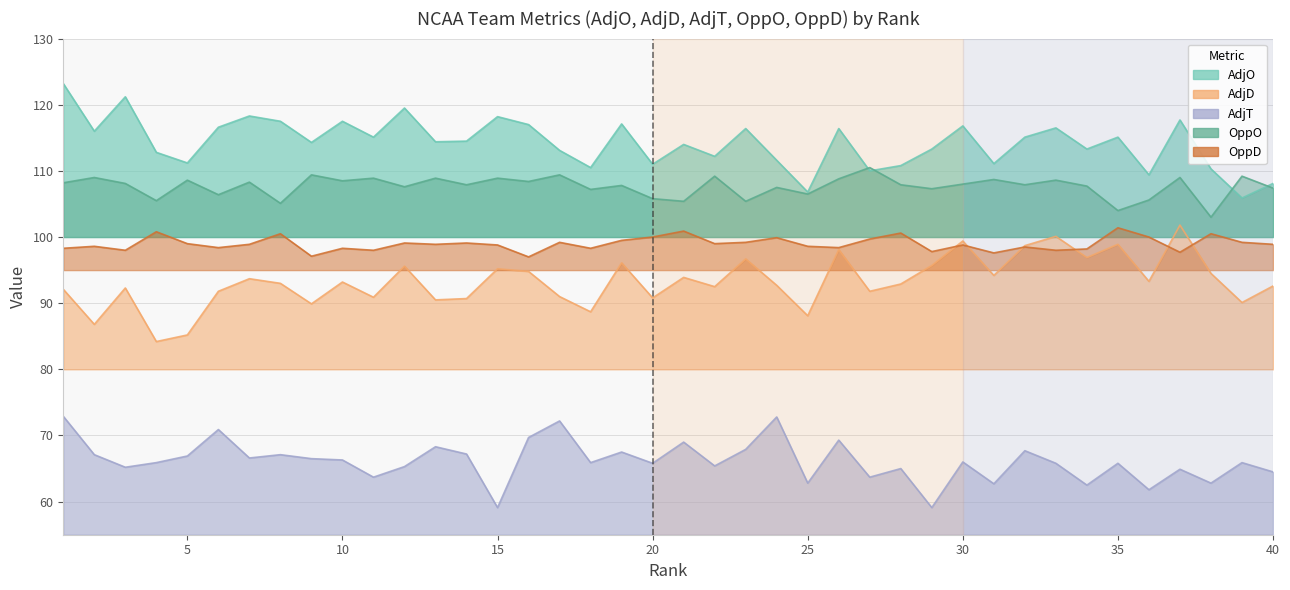

What are all the series names shown in the legend?

AdjO, AdjD, AdjT, OppO, OppD